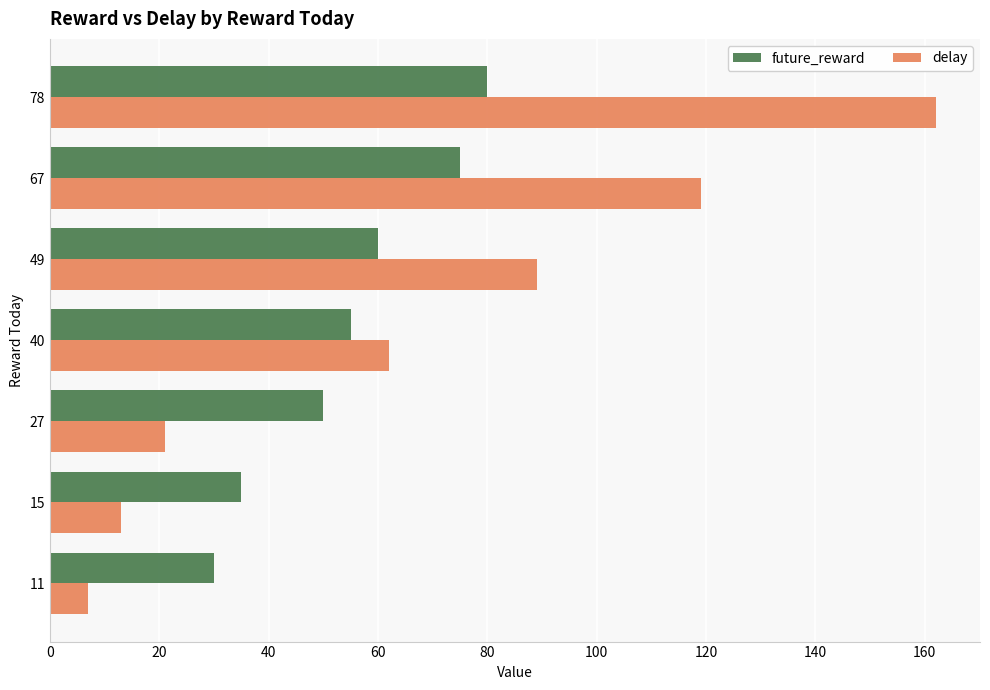

What is the sum of all future_reward values?

385